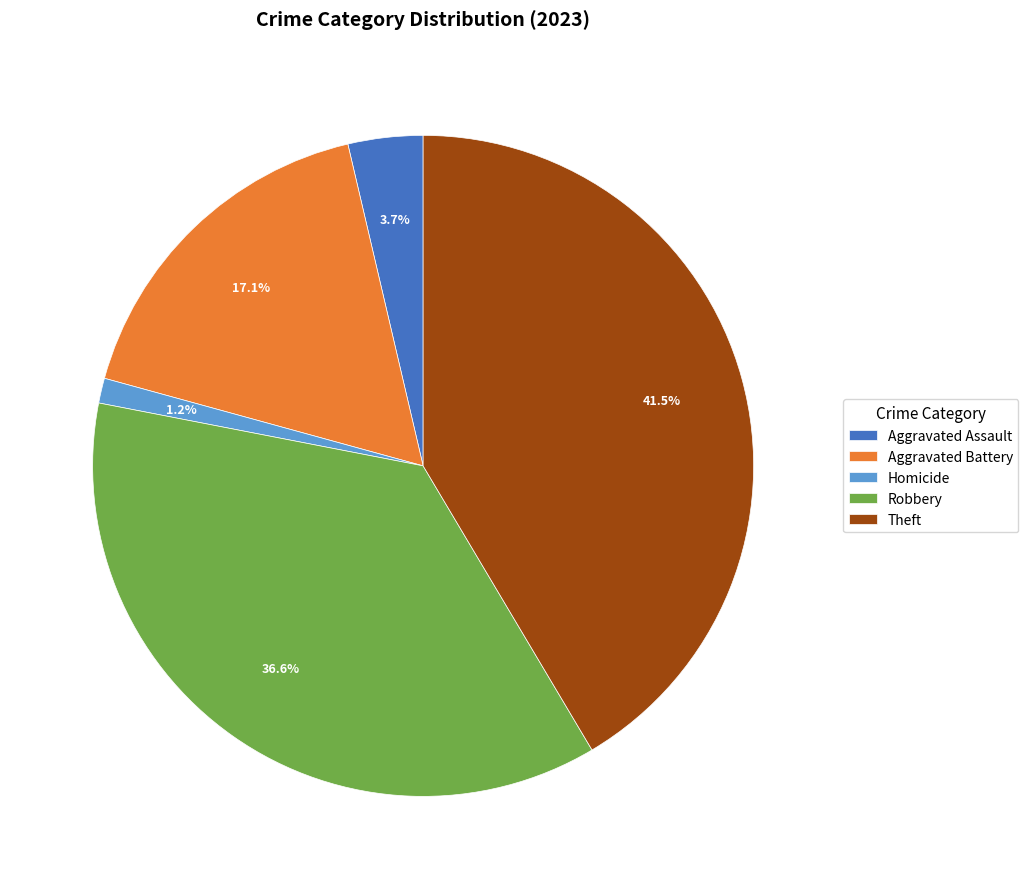

To the nearest percent, what is the average slice percentage?

20%